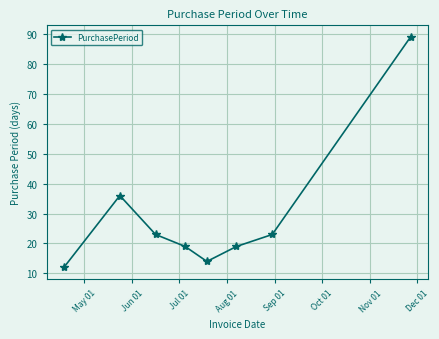

What is the sum of all values?

235